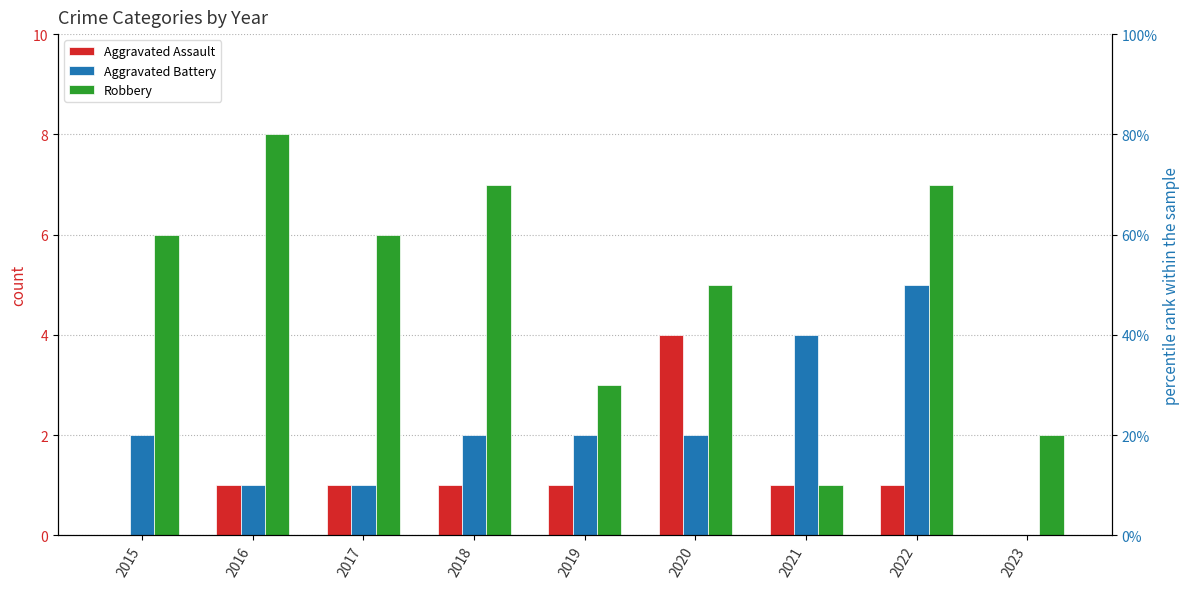

What are all the series names shown in the legend?

Aggravated Assault, Aggravated Battery, Robbery